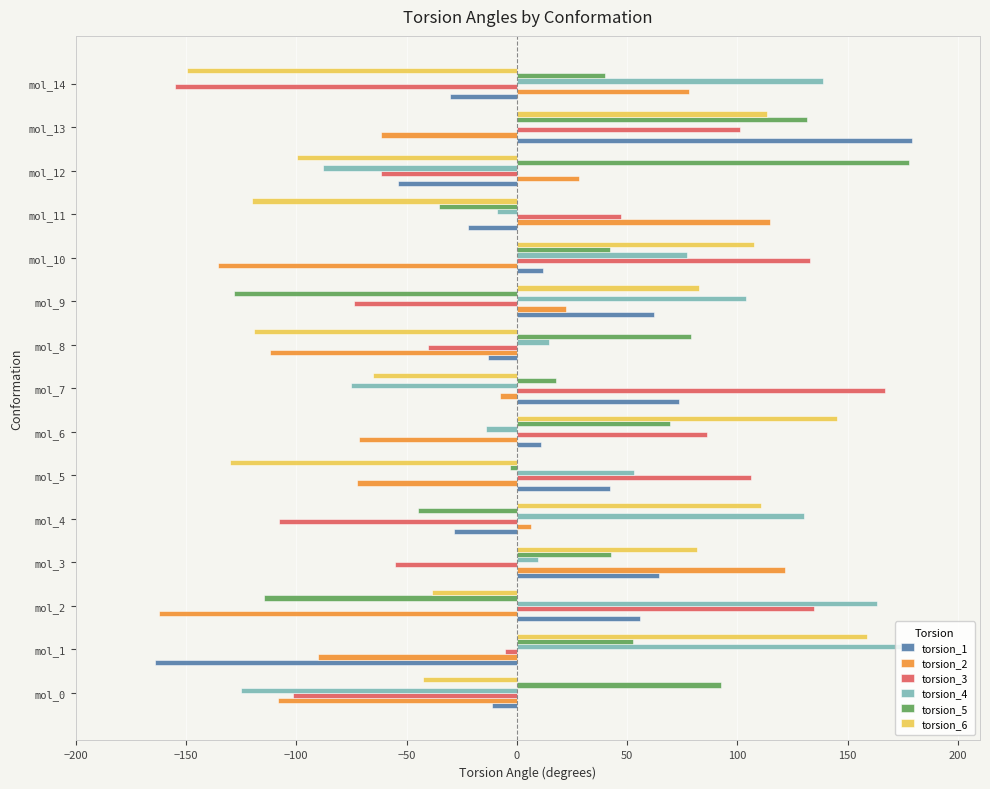

Count the number of categories in the chart.

15